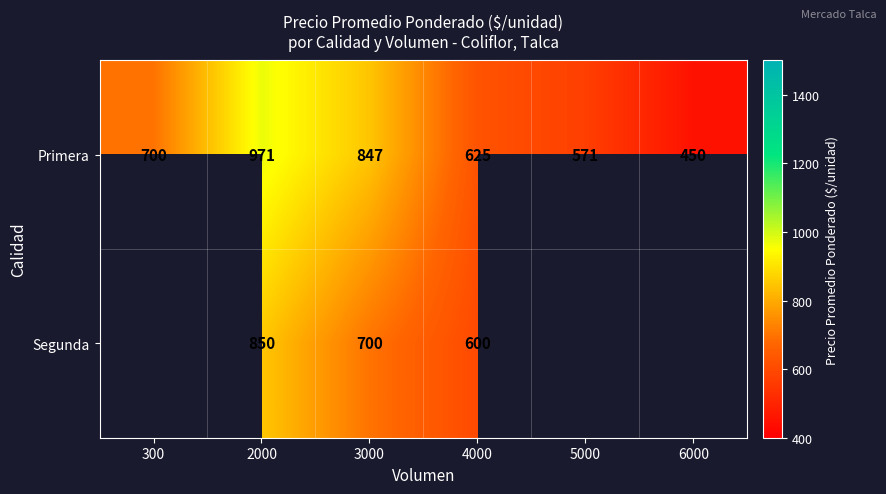

At 3000, list the series in order from smallest to largest.

Segunda, Primera